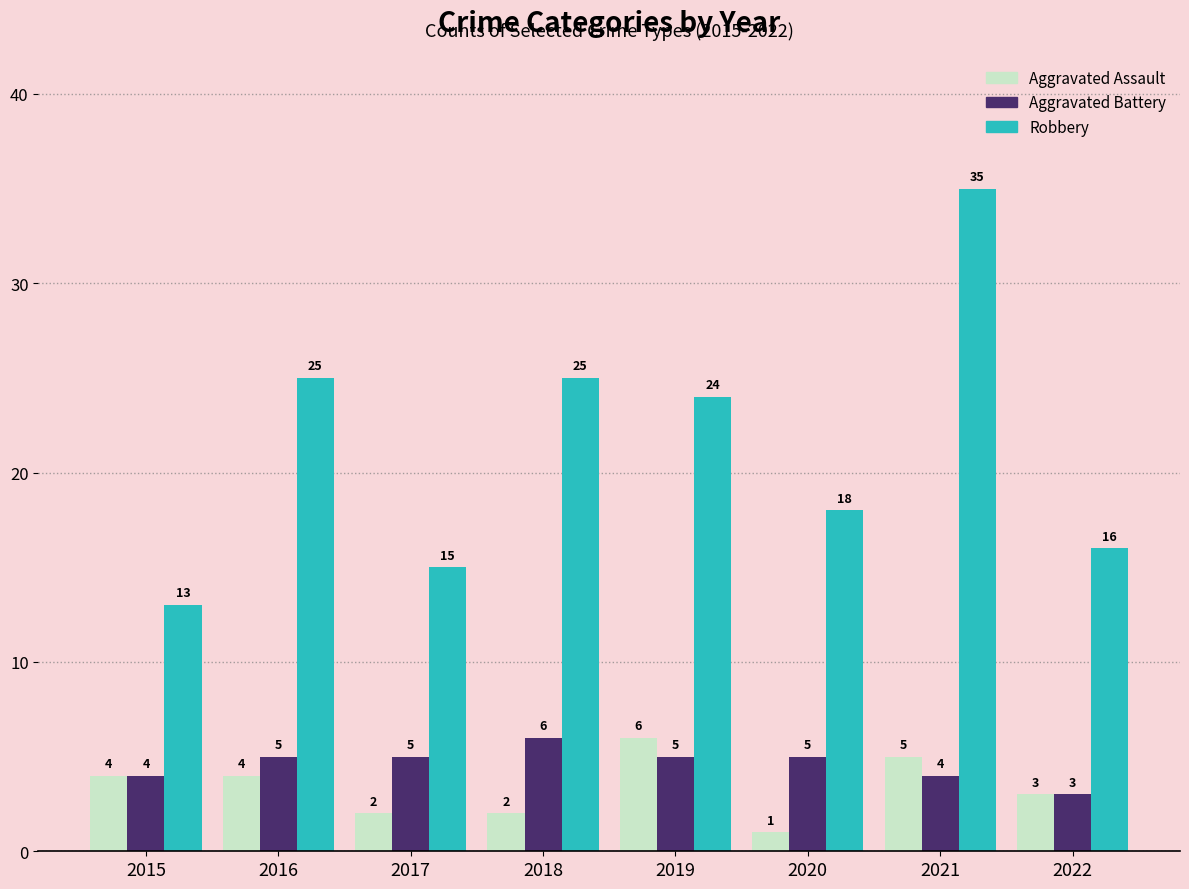

At how many categories does at least one series exceed 27?

1